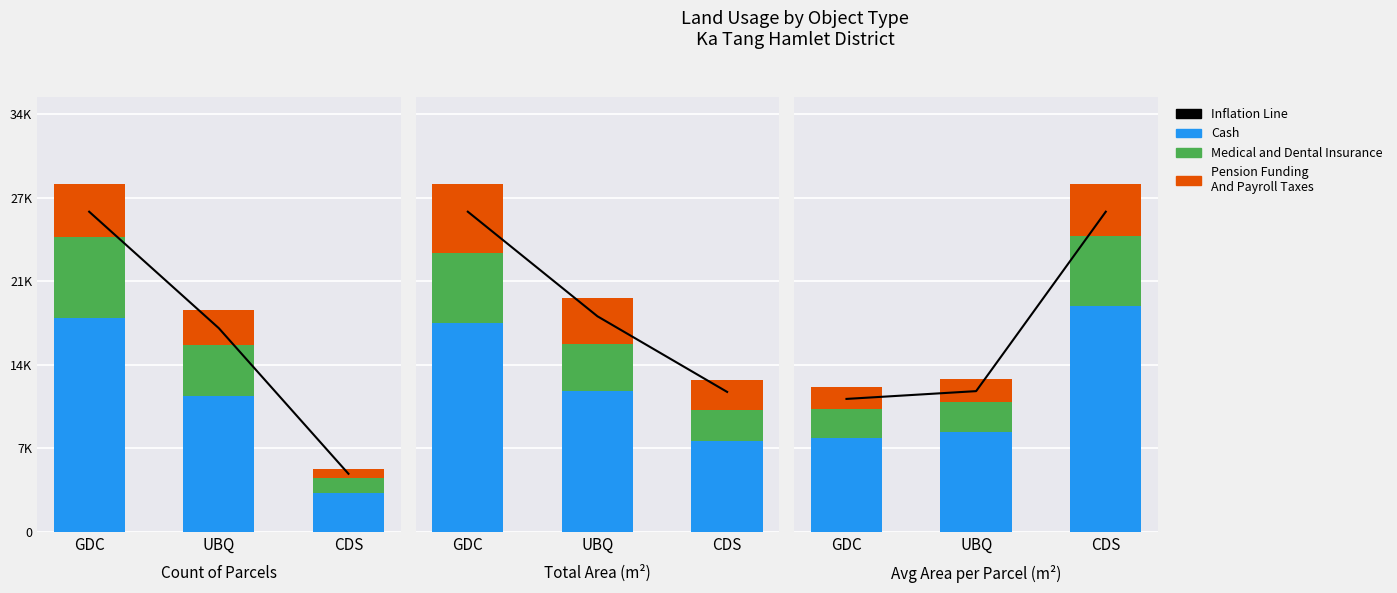

Which series has the largest total across all categories?

Cash